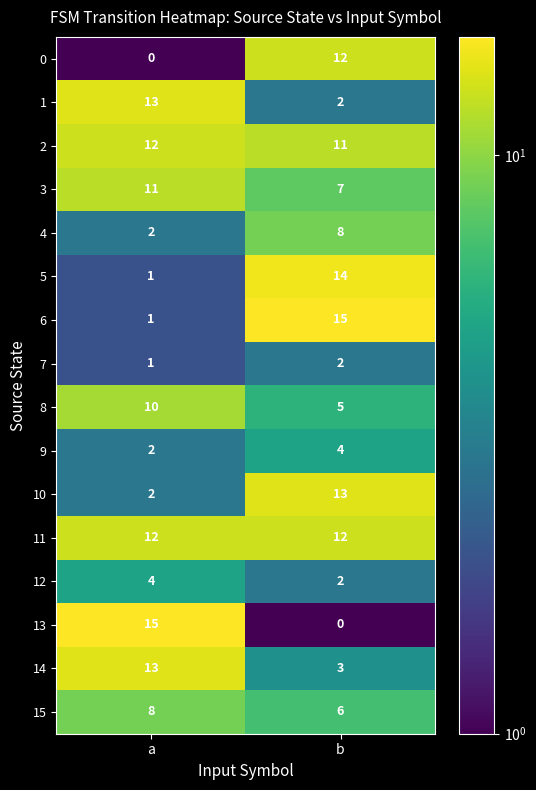

What is the total value across all series at a?

107